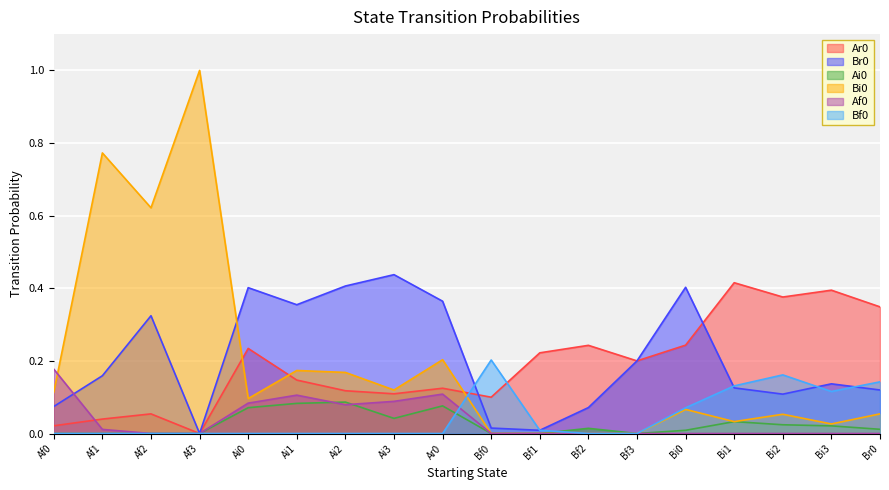

Is it true that Ar0 equals 0.3 at Br0?

True